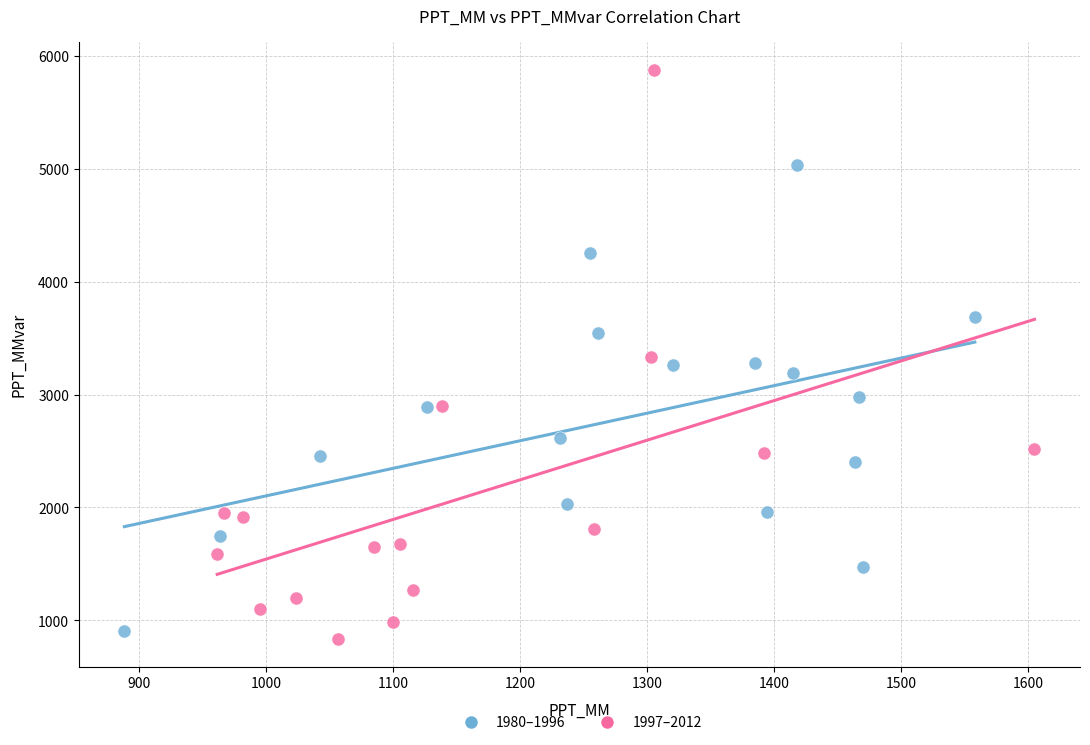

Which series contains the highest Y value?

1997–2012